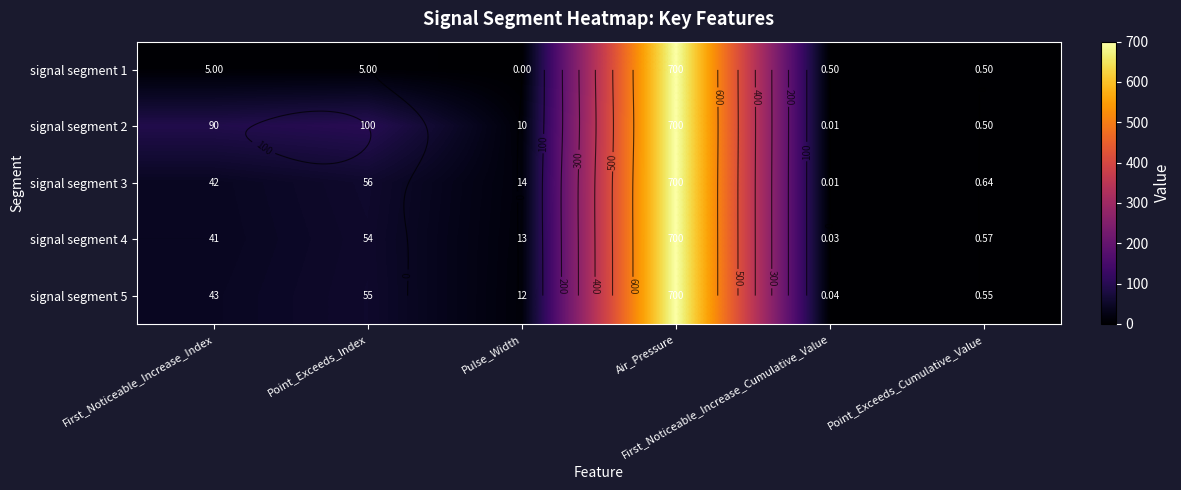

The signal segment 4 series shows 0.0 at First_Noticeable_Increase_Cumulative_Value. True or false?

False